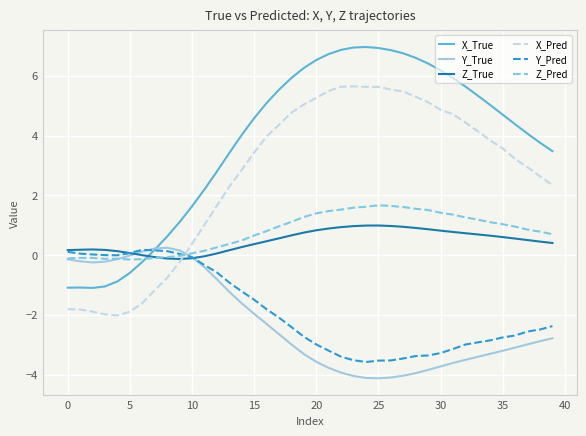

What is the minimum value for X_Pred?

-2.0